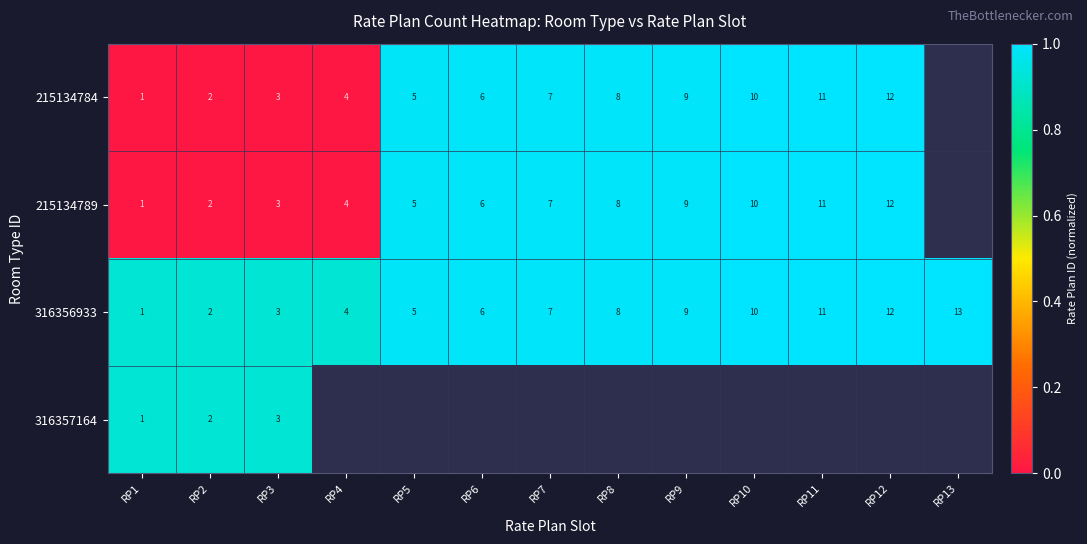

What is the total value across all series at RP6?

2.9